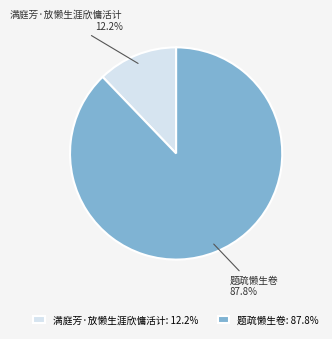

What is the majority slice?

题疏懒生卷